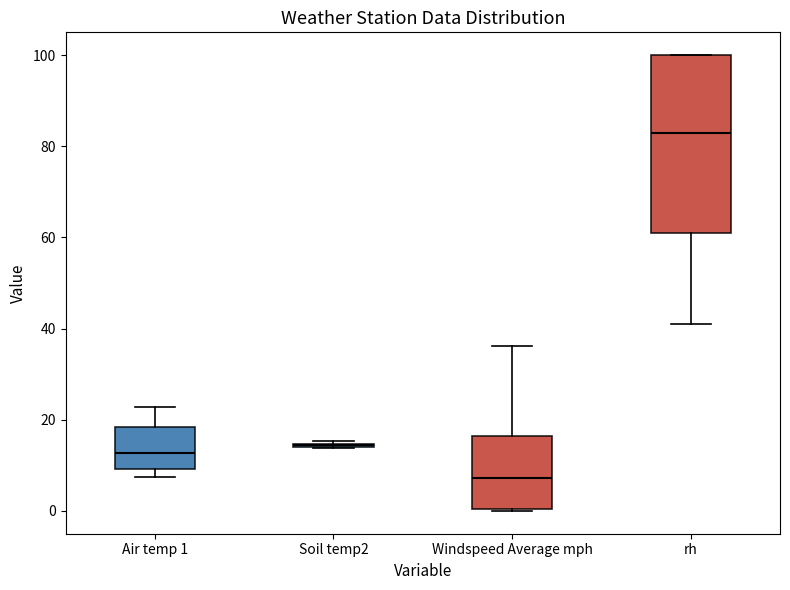

Reading left to right, read every box against the y-axis: the position of its median line, the range the box covers, and the ends of its whiskers. The values are not printed on the chart, so give them approximately, as read against the axis.

Air temp 1: median 12, box 10 to 18, whiskers 8 to 22
Soil temp2: box collapsed to a line at 14, whiskers 14 to 16
Windspeed Average mph: median 8, box 0 to 16, whiskers 0 to 36
rh: median 84, box 62 to 100, whiskers 42 to 100